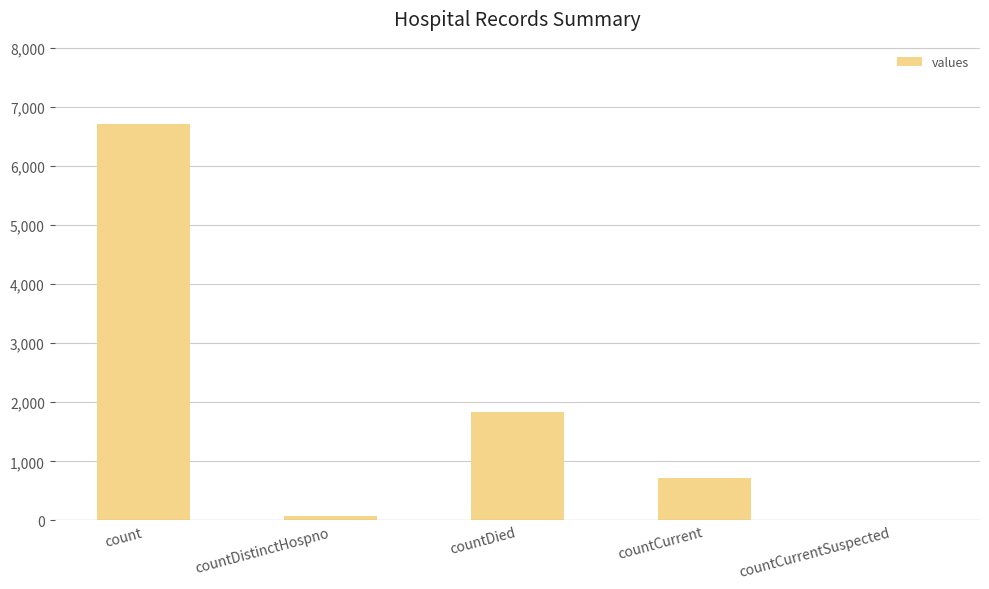

Where is the data nearest to the value 3357?

countDied